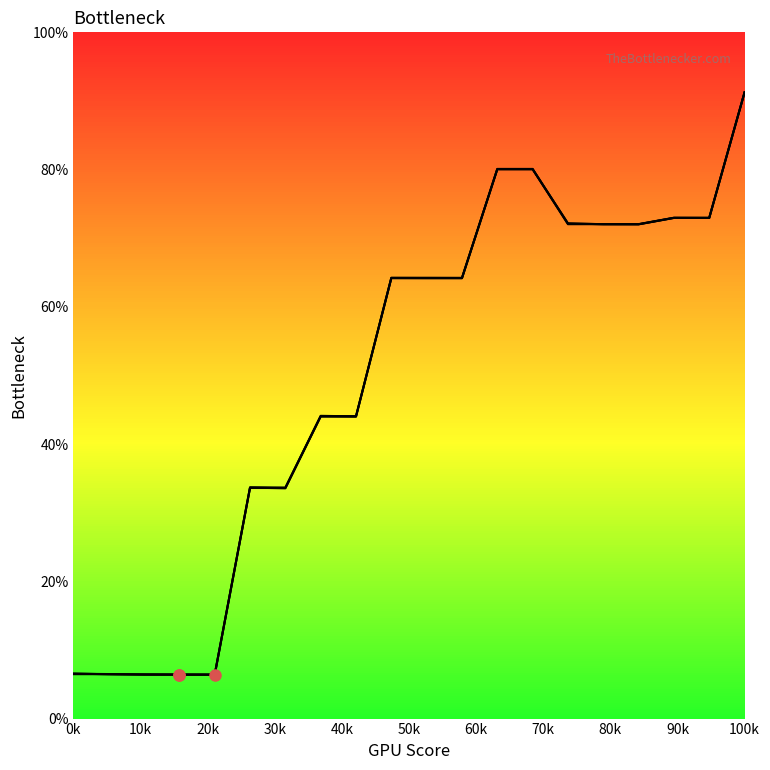

Is it true that Series 1 equals 71.4 at 80k?

False